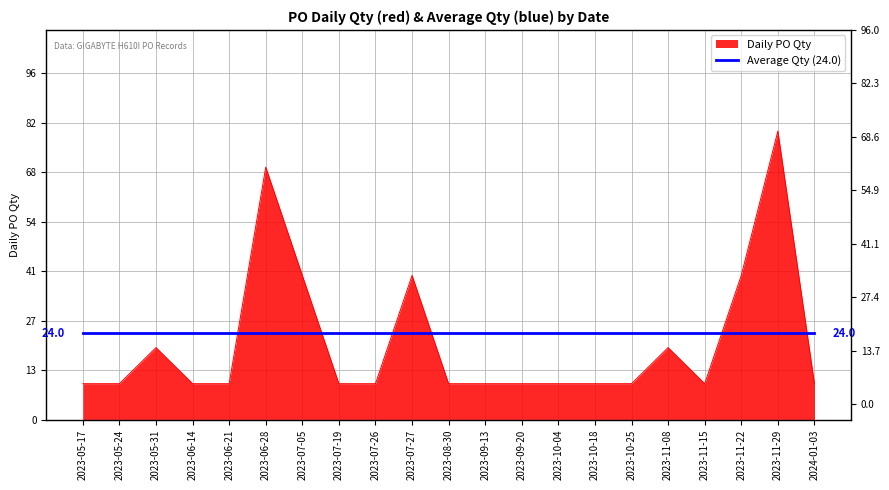

Rank the categories by value from lowest to highest.

2023-05-17, 2023-05-24, 2023-06-14, 2023-06-21, 2023-07-19, 2023-07-26, 2023-08-30, 2023-09-13, 2023-09-20, 2023-10-04, 2023-10-18, 2023-10-25, 2023-11-15, 2024-01-03, 2023-05-31, 2023-11-08, 2023-07-05, 2023-07-27, 2023-11-22, 2023-06-28, 2023-11-29